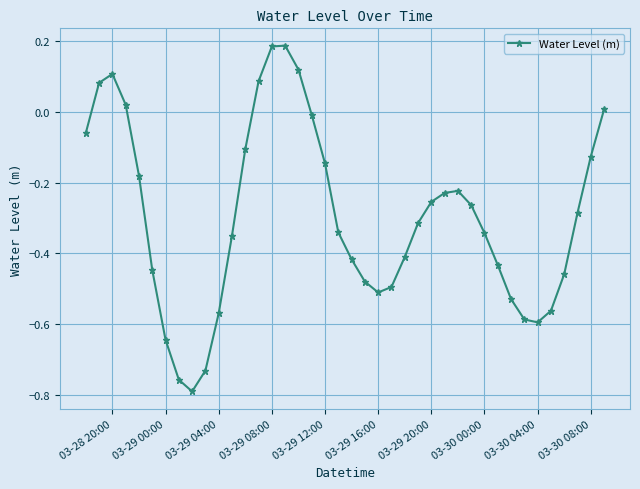

How many points are lower than both their immediate neighbors (excluding endpoints)?

3